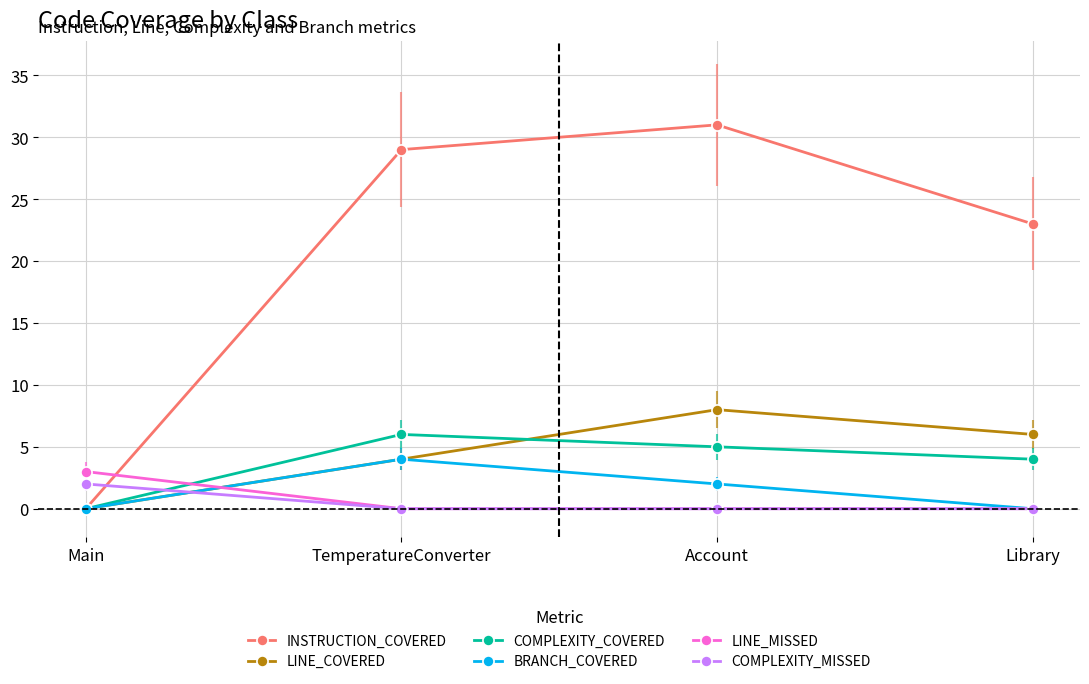

True or false: LINE_MISSED and COMPLEXITY_COVERED cross at least once.

True